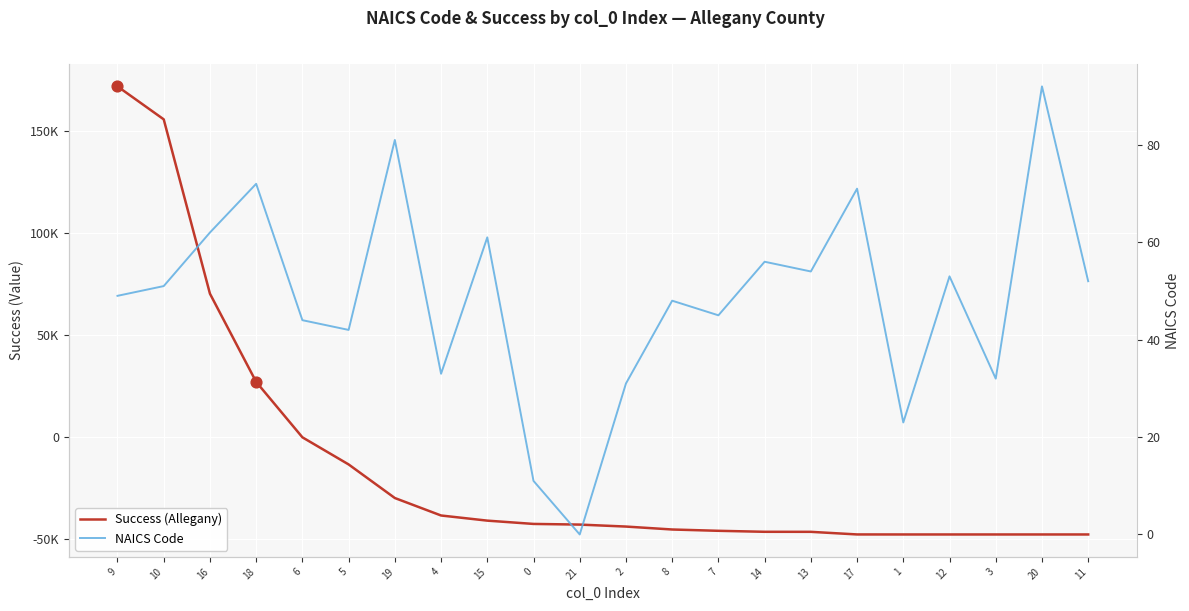

Which series reaches the minimum Y coordinate?

Success